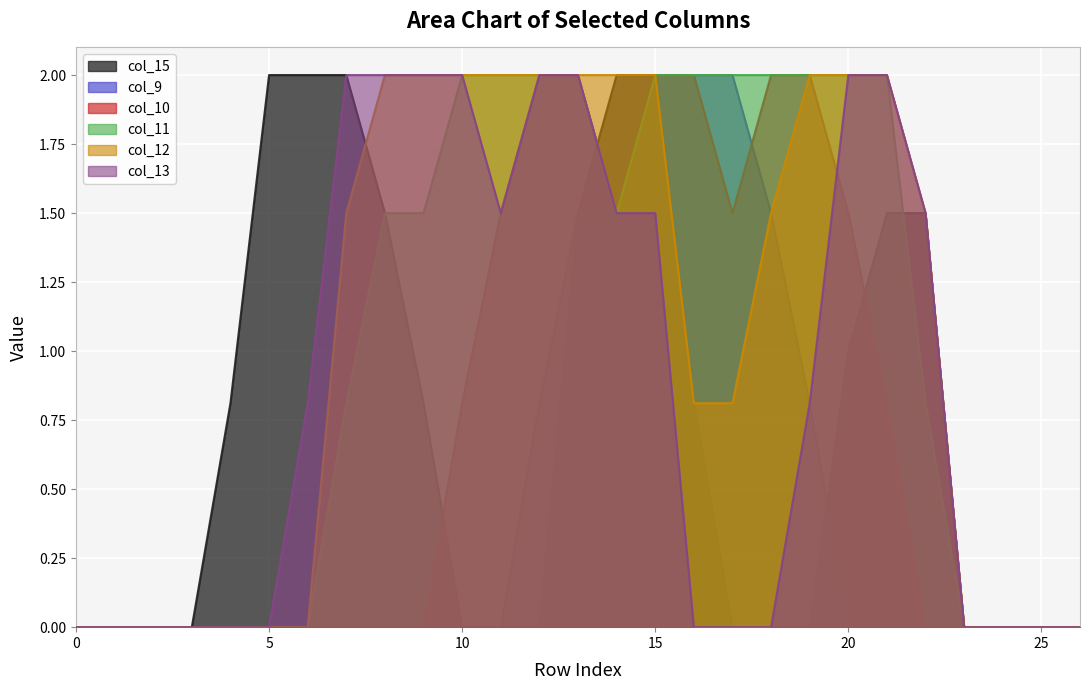

Reading left to right, list all the values displayed in this chart.

col_15: 0.0	0.0	0.0	0.0	0.8	2.0	2.0	2.0	1.5	0.8	0.0	0.0	0.0	1.5	2.0	2.0	0.8	0.0	0.0	0.0	1.0	1.5	1.5	0.0	0.0	0.0	0.0
col_9: 0.0	0.0	0.0	0.0	0.0	0.0	0.0	0.0	0.0	0.0	0.0	0.0	0.8	1.5	1.5	2.0	2.0	2.0	1.5	0.8	0.0	0.0	0.0	0.0	0.0	0.0	0.0
col_10: 0.0	0.0	0.0	0.0	0.0	0.0	0.0	0.0	0.0	0.0	0.8	1.5	2.0	2.0	1.5	2.0	2.0	1.5	2.0	2.0	1.5	0.8	0.0	0.0	0.0	0.0	0.0
col_11: 0.0	0.0	0.0	0.0	0.0	0.0	0.0	0.8	1.5	1.5	2.0	2.0	2.0	2.0	1.5	2.0	2.0	2.0	2.0	2.0	2.0	2.0	0.8	0.0	0.0	0.0	0.0
col_12: 0.0	0.0	0.0	0.0	0.0	0.0	0.0	1.5	2.0	2.0	2.0	2.0	2.0	2.0	2.0	2.0	0.8	0.8	1.5	2.0	2.0	2.0	1.5	0.0	0.0	0.0	0.0
col_13: 0.0	0.0	0.0	0.0	0.0	0.0	0.8	2.0	2.0	2.0	2.0	1.5	2.0	2.0	1.5	1.5	0.0	0.0	0.0	0.8	2.0	2.0	1.5	0.0	0.0	0.0	0.0